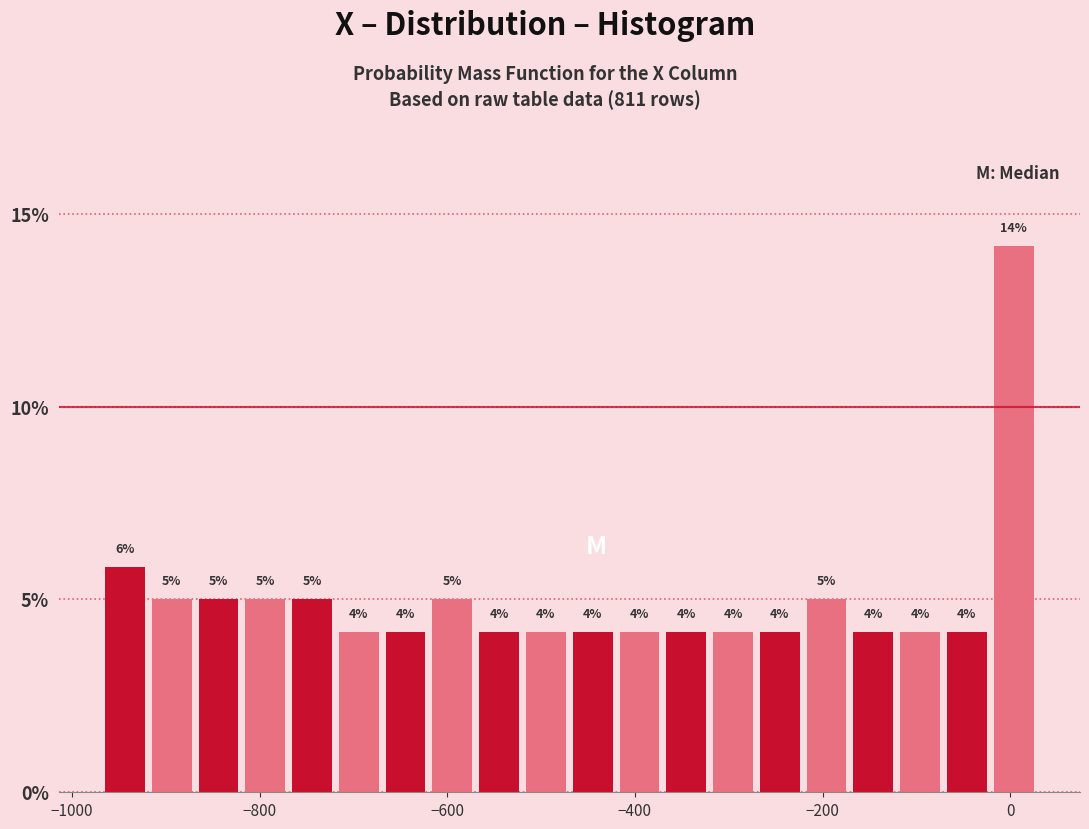

Around what value on the x-axis is the tallest bar? Give the approximate position of its centre, as read against the axis.

0